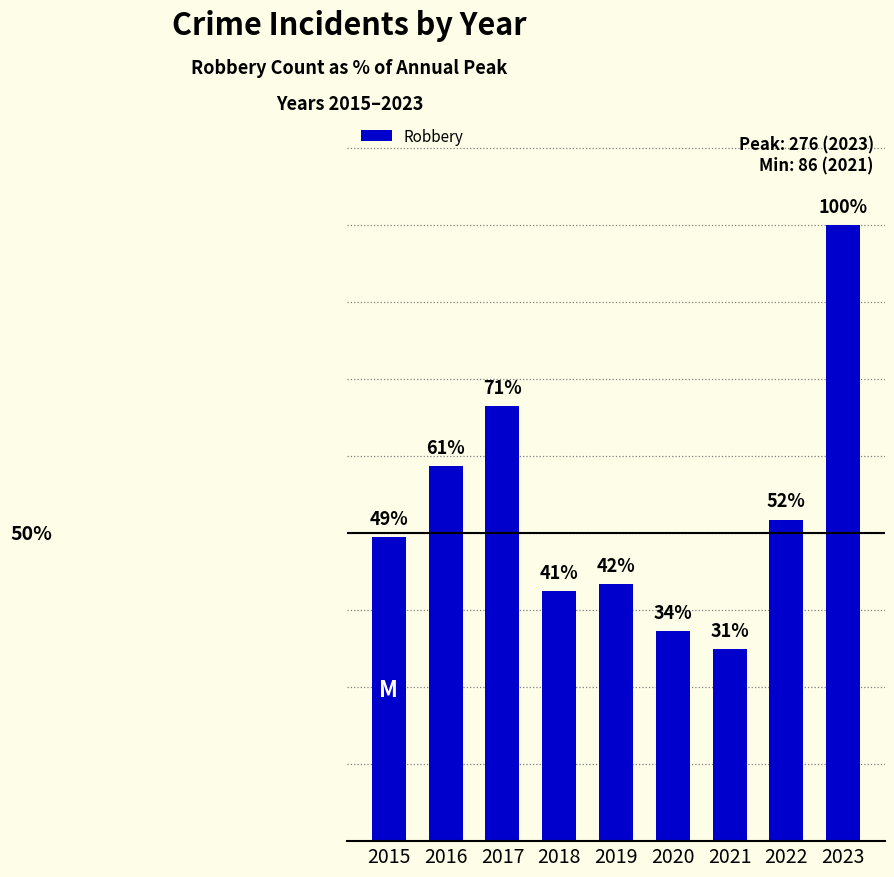

What is the ratio of the value at 2021 to the value at 2016?

0.5